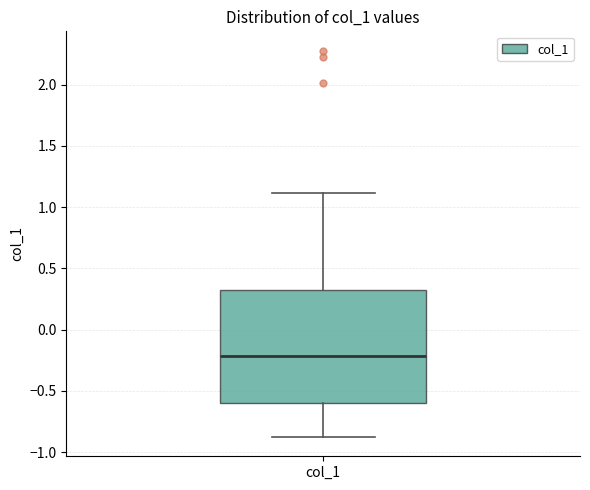

Read this box plot against the y-axis: the position of the median line, the range covered by the box, and the ends of both whiskers. The values are not printed on the chart, so give them approximately, as read against the axis.

median -0.2, box -0.6 to 0.3, whiskers -0.9 to 1.1